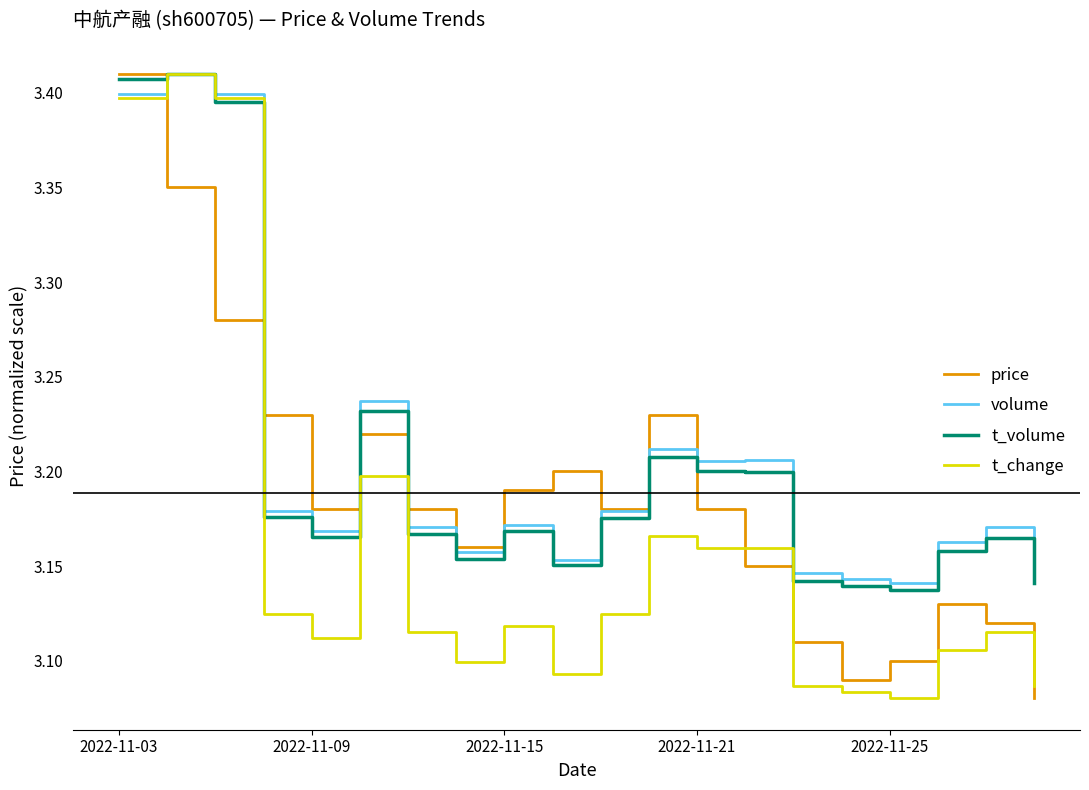

How many lines are shown in the chart?

4